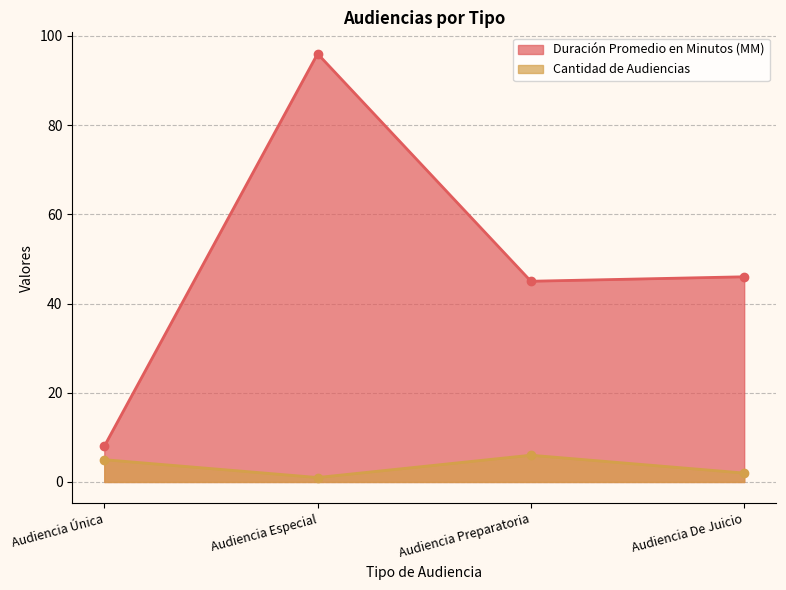

What is the maximum value for Cantidad de Audiencias?

6